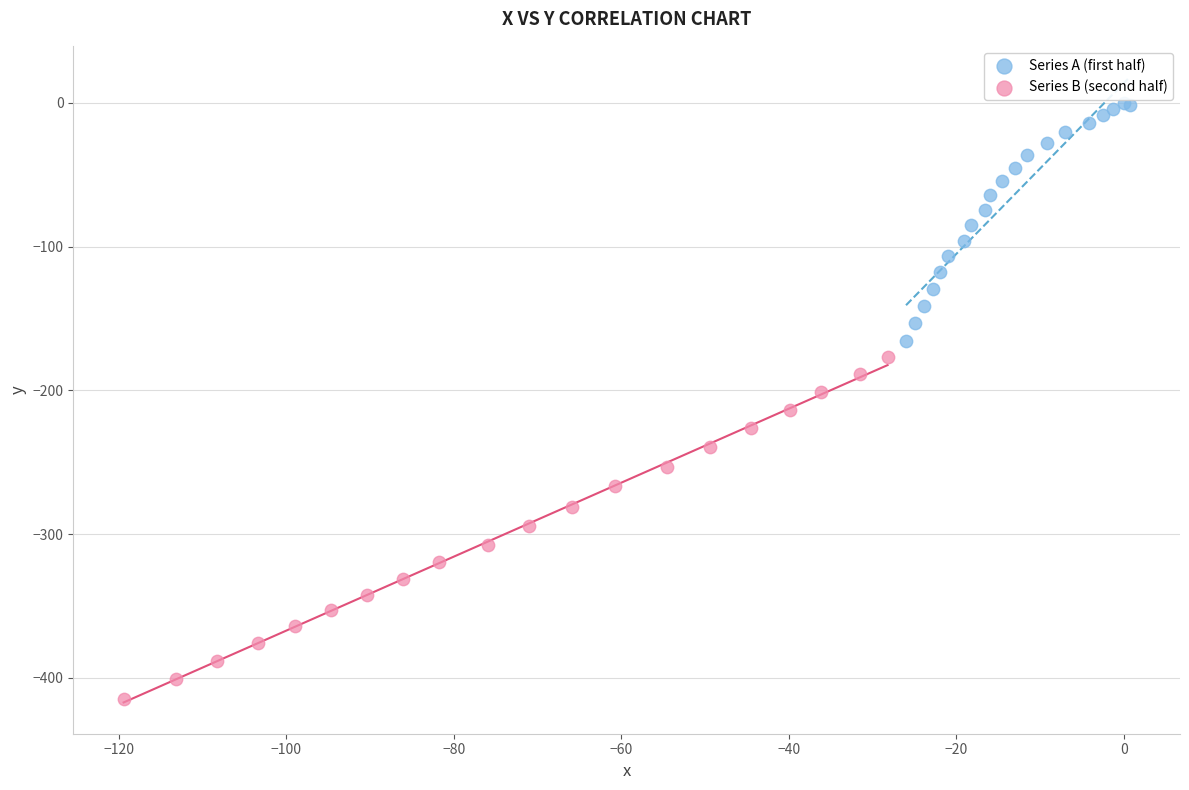

Which series contains the lowest Y value?

Series B (second half)